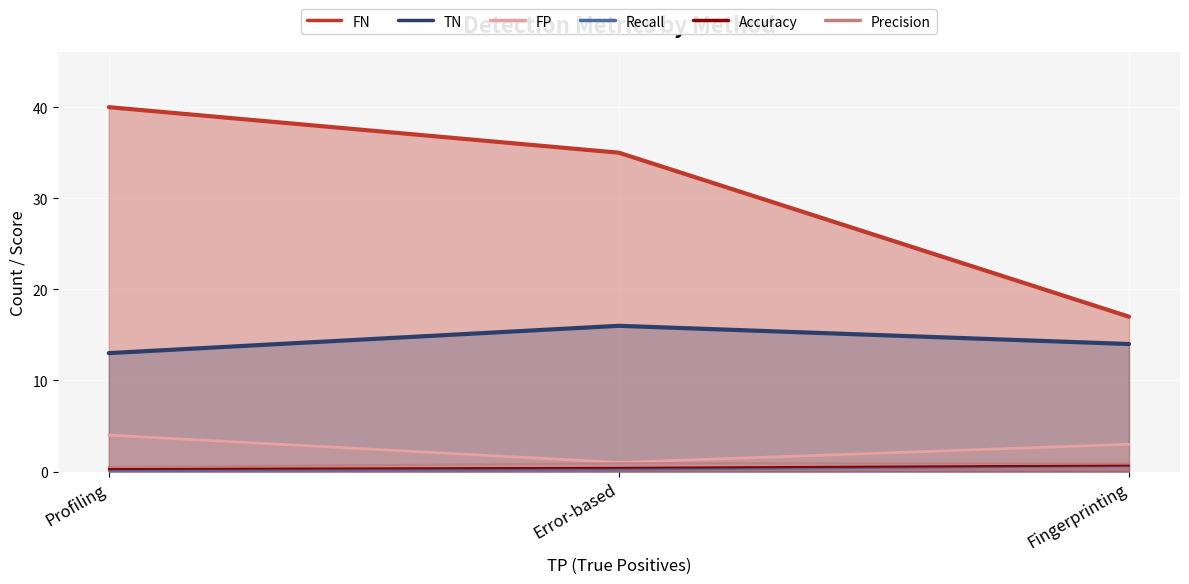

The value of FN at Fingerprinting is 17.0. True or false?

True